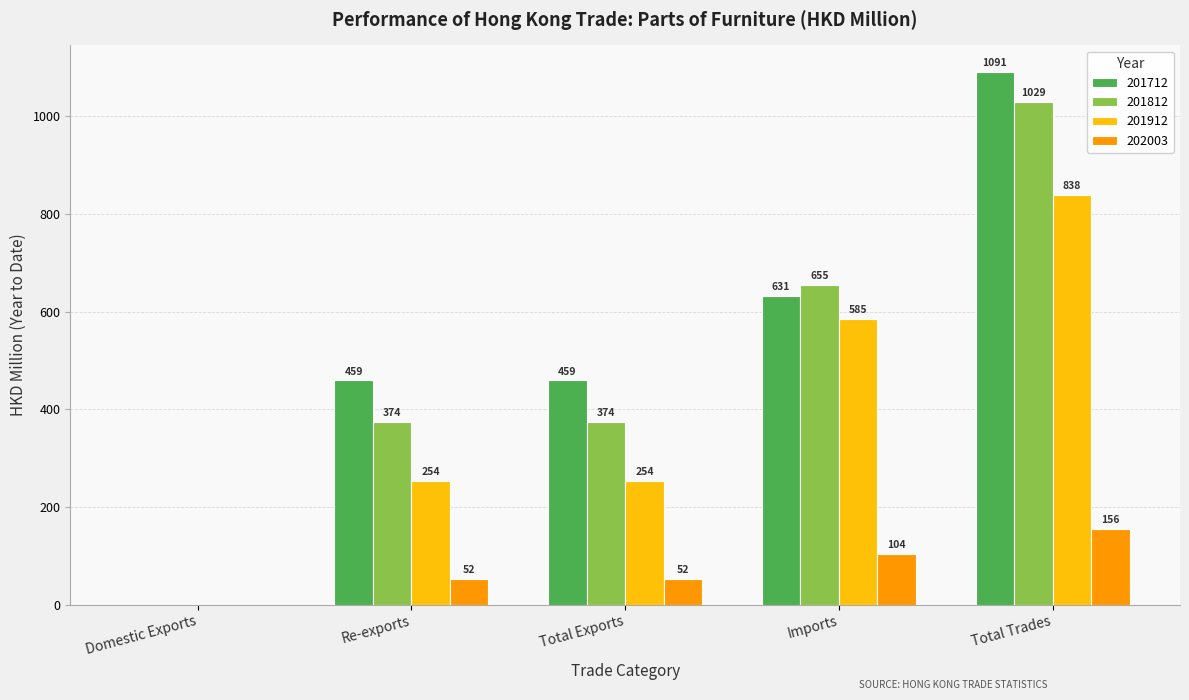

Is it true that 202003 equals 52.3 at Re-exports?

True